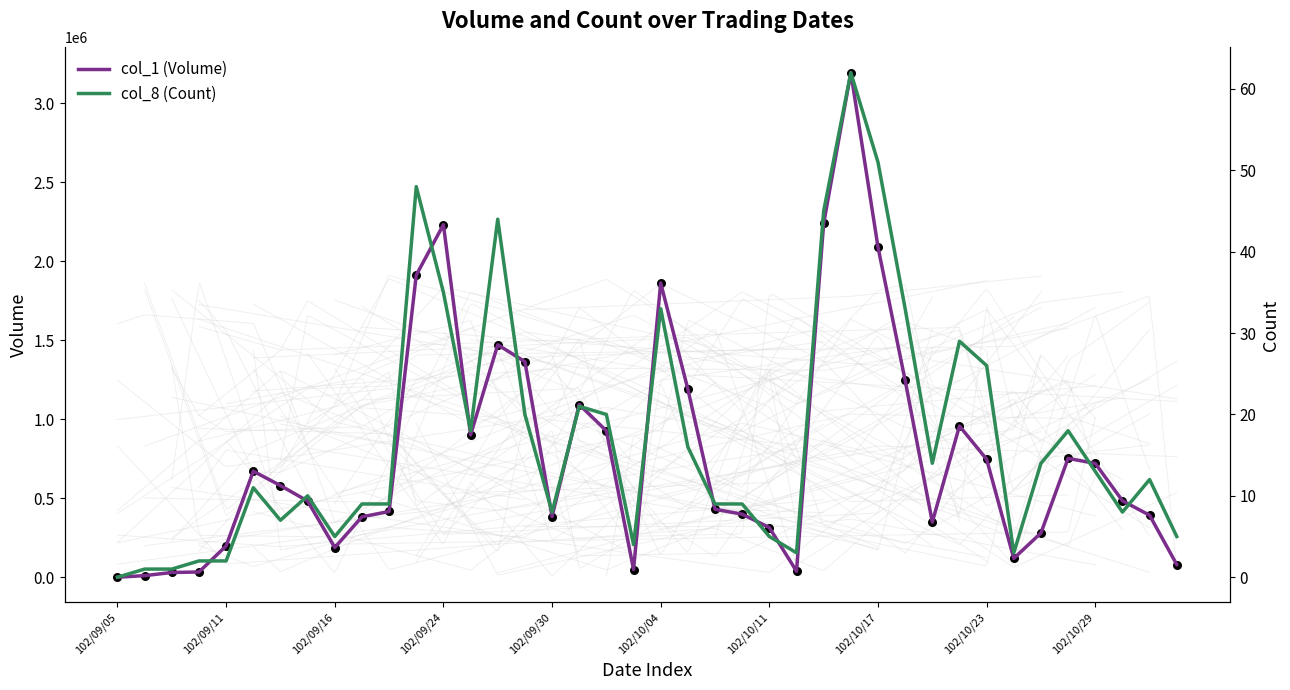

What is the total value across all series at 37?

484008